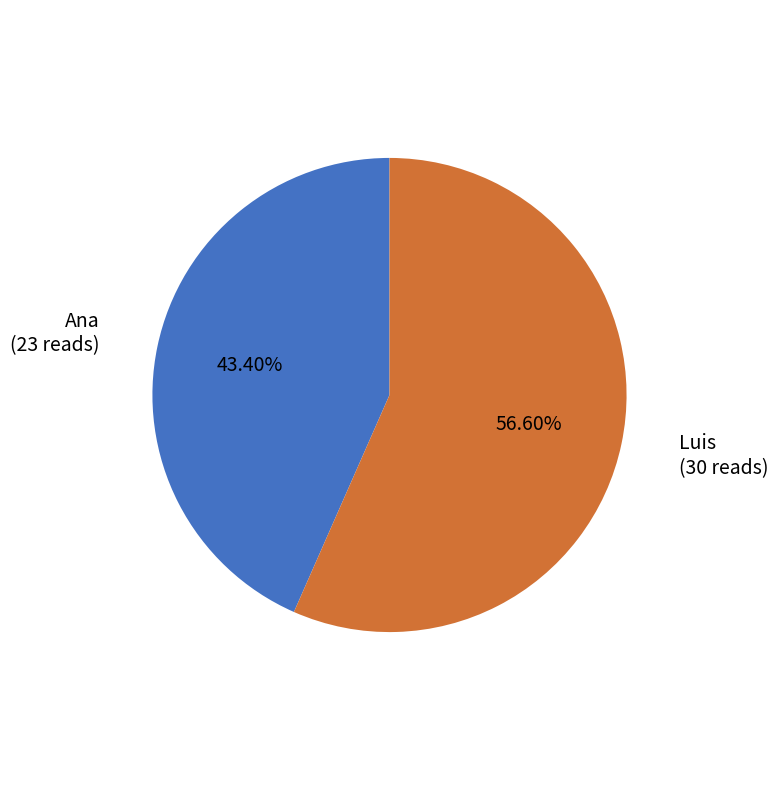

To the nearest percent, what is the difference between the Ana and Luis slice percentages?

13%